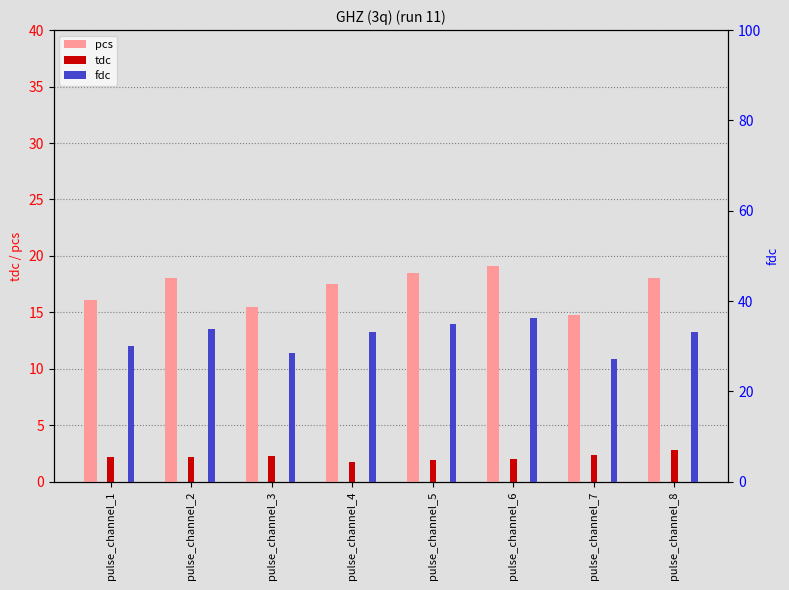

What is the maximum value for fdc?

36.2